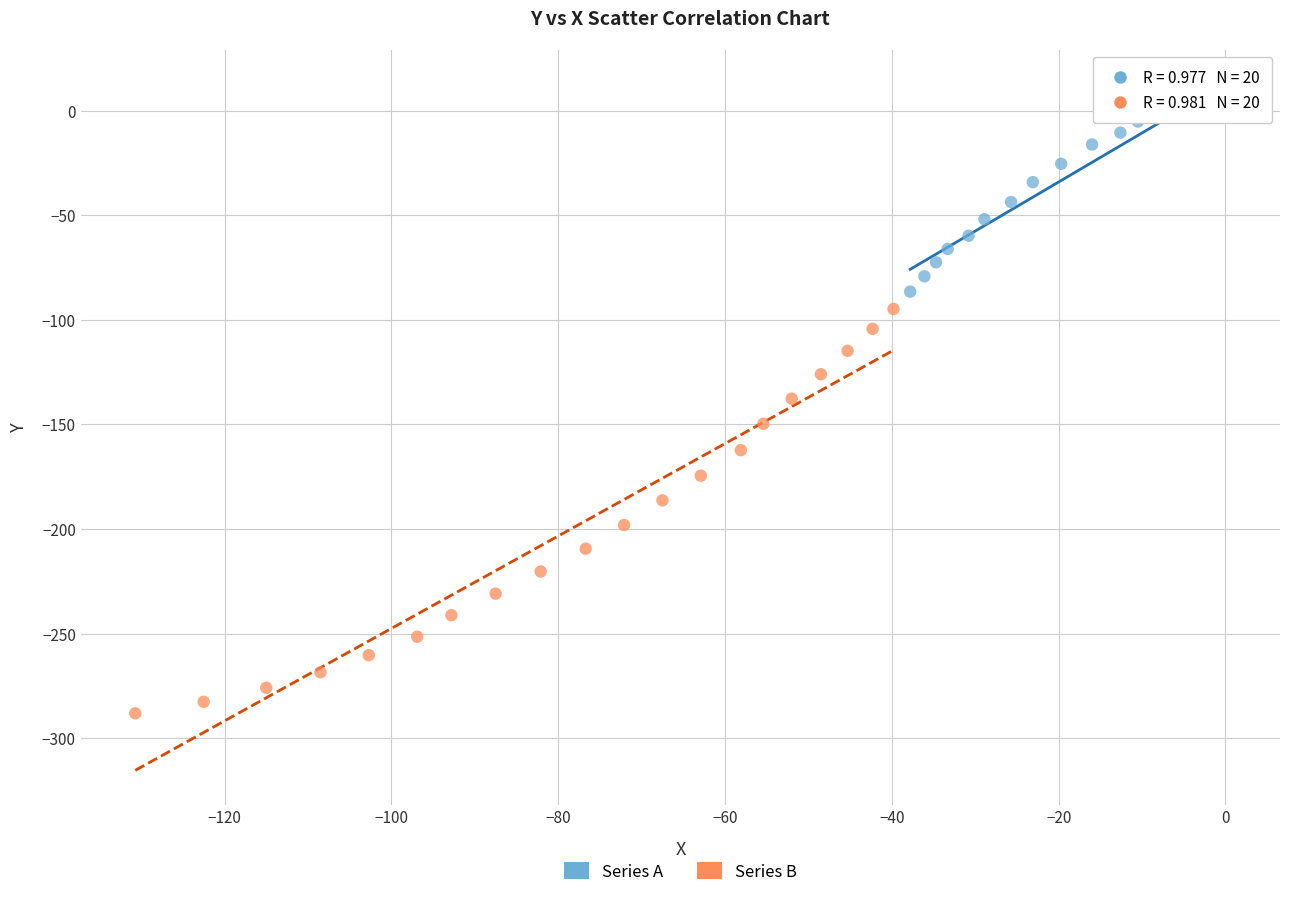

What are all the series names shown in the legend?

Series A, Series B